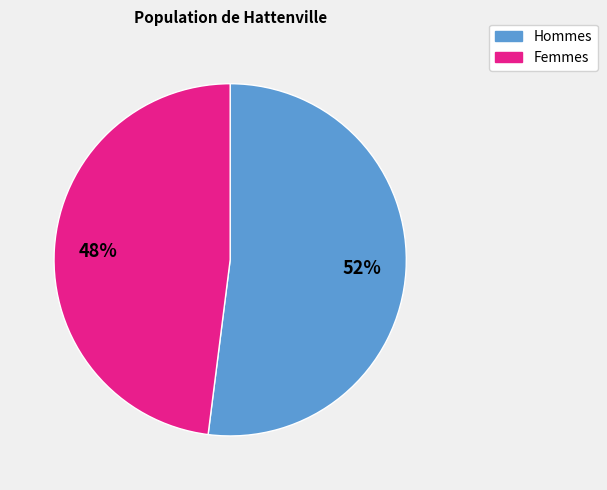

Is there a majority slice in this chart?

Yes